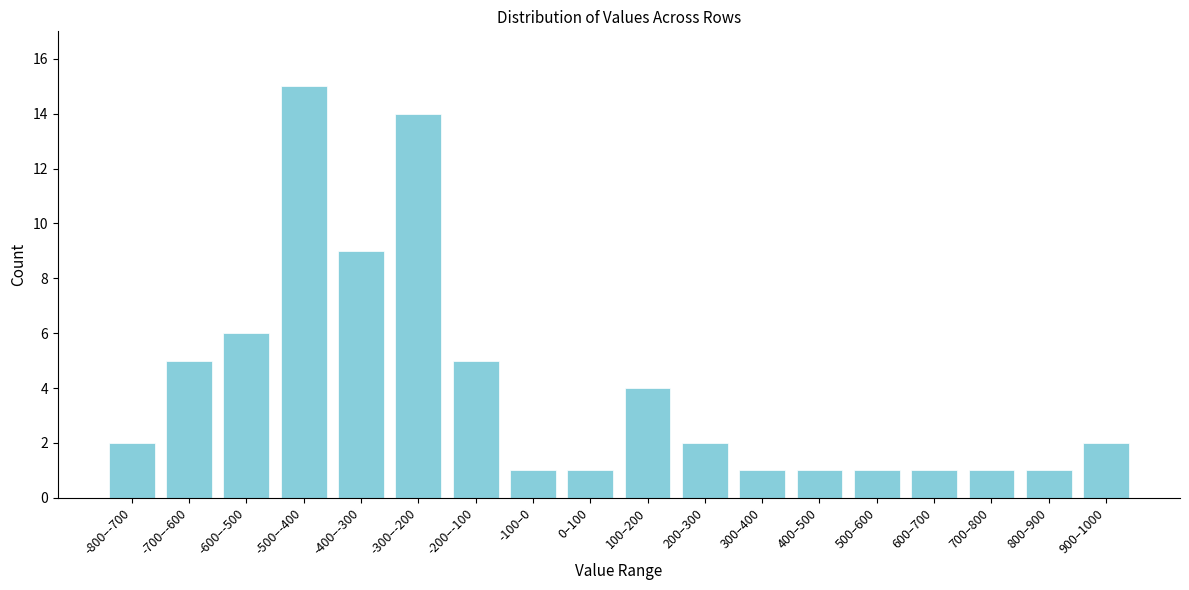

Reading left to right, what are all the values shown in this chart?

2	5	6	15	9	14	5	1	1	4	2	1	1	1	1	1	1	2